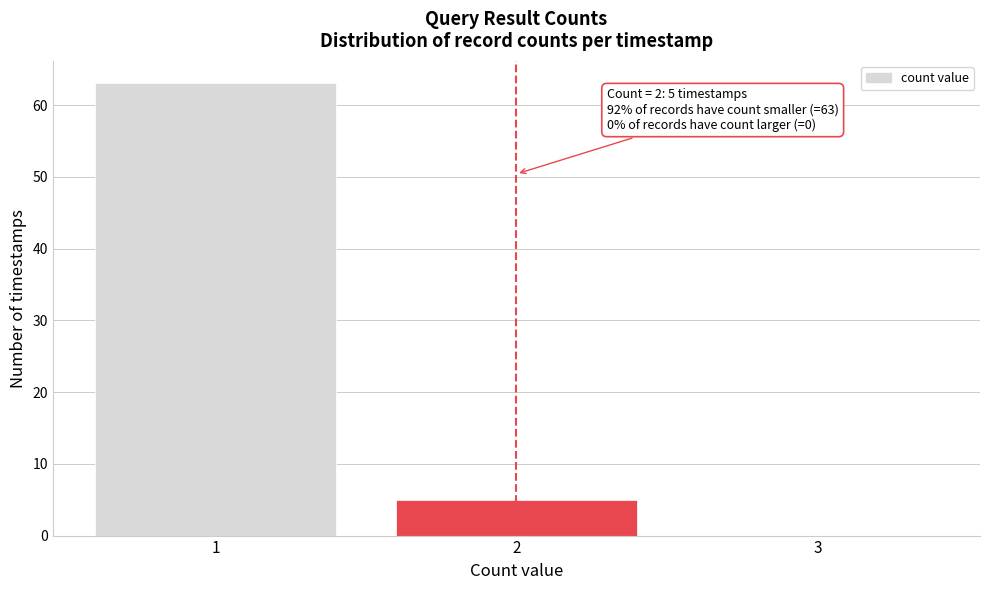

Reading left to right, extract all data points from this chart.

1=63	2=5	3=0